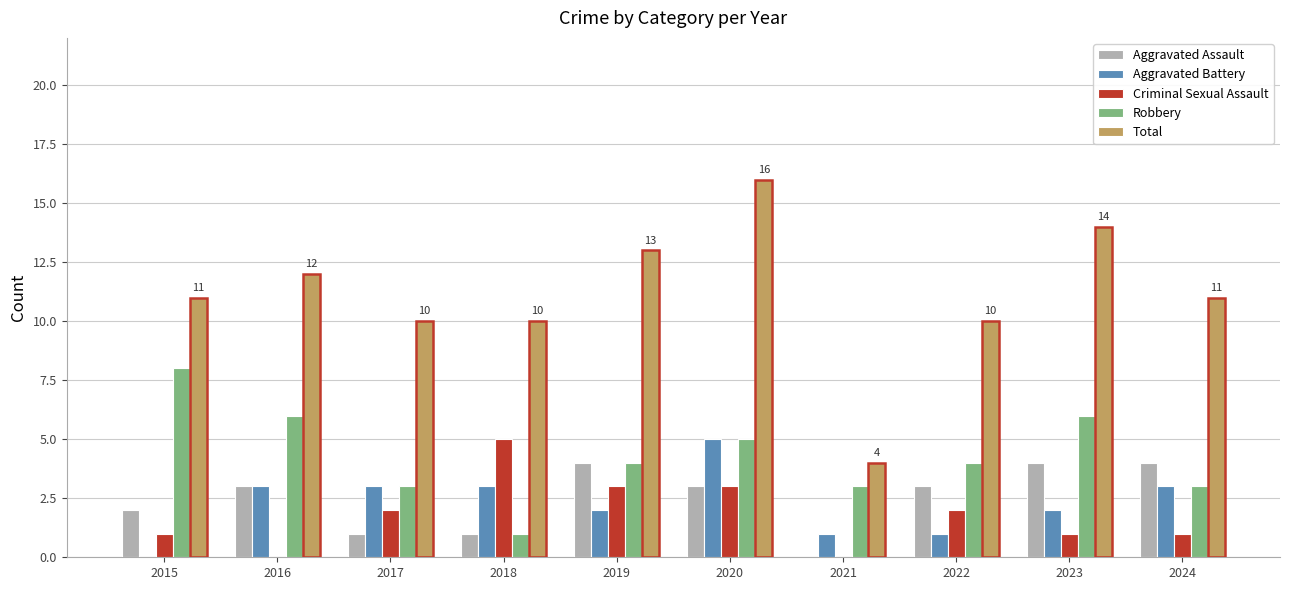

At which category is the sum across all series the highest?

2020